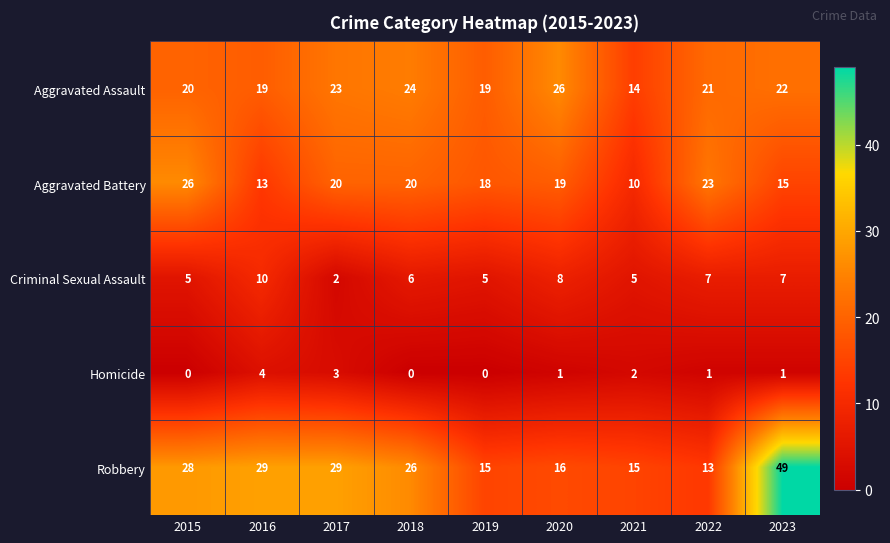

What value does the Homicide series have at 2017?

3